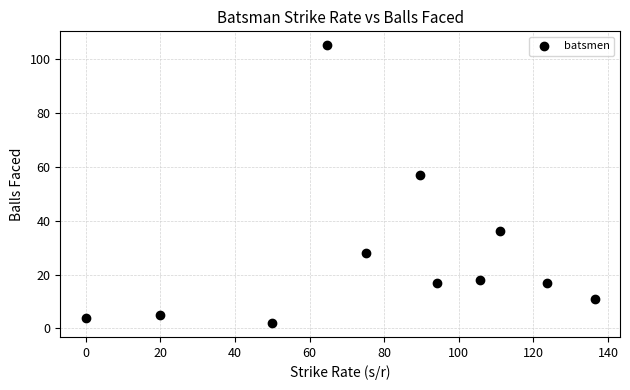

What is the range of Y values (max minus min)?

103